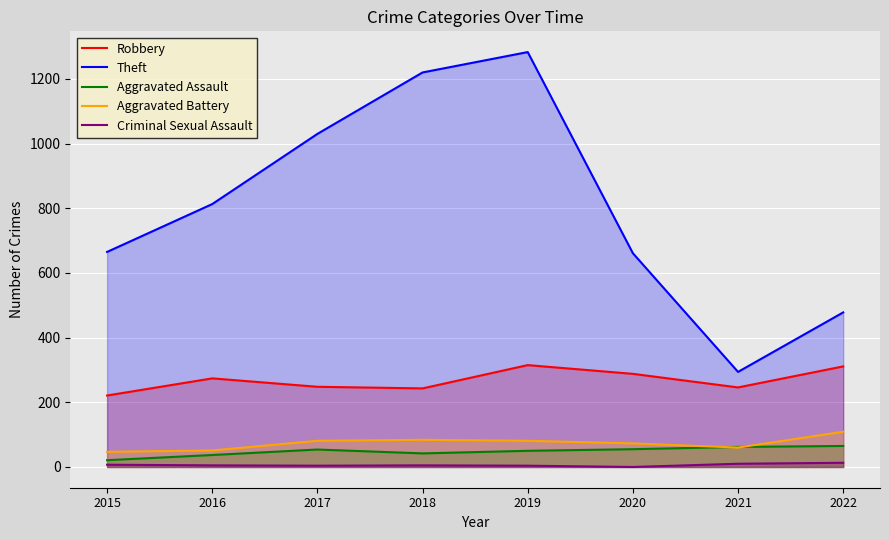

At how many categories does at least one series exceed 959?

3